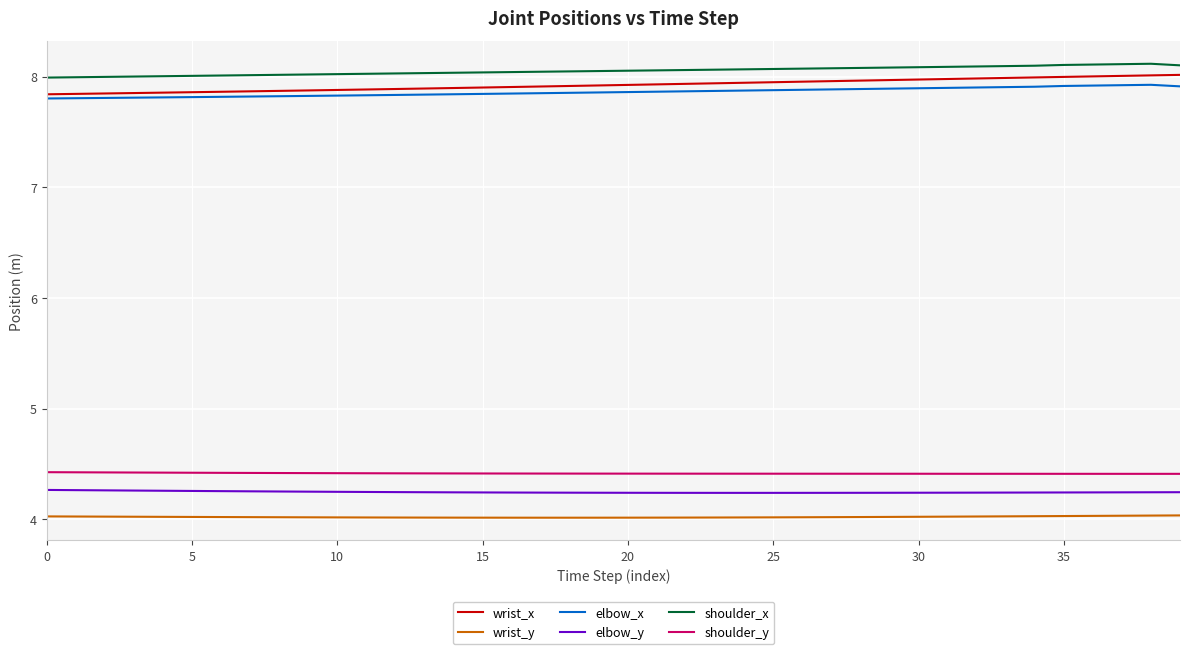

What is the minimum value for shoulder_y?

4.4